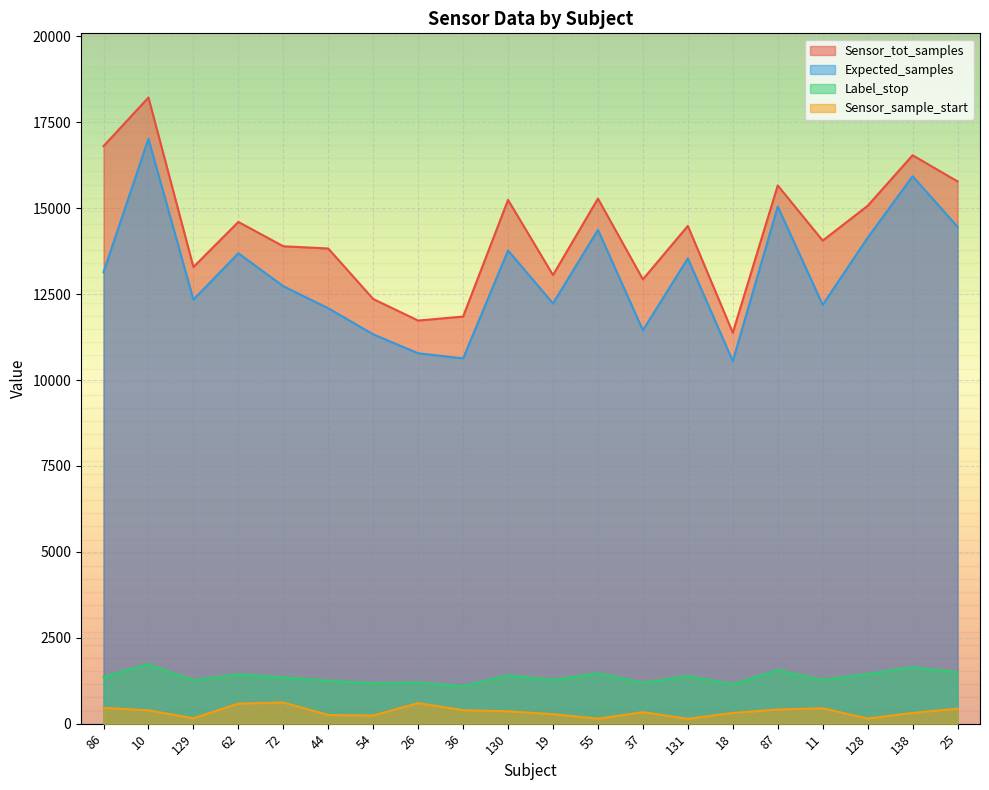

Is it true that Expected_samples equals 3405 at 37?

False